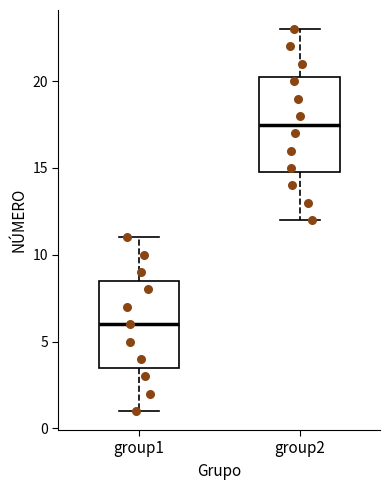

Comparing the boxes themselves (not the whiskers), which one is the tallest?

group2